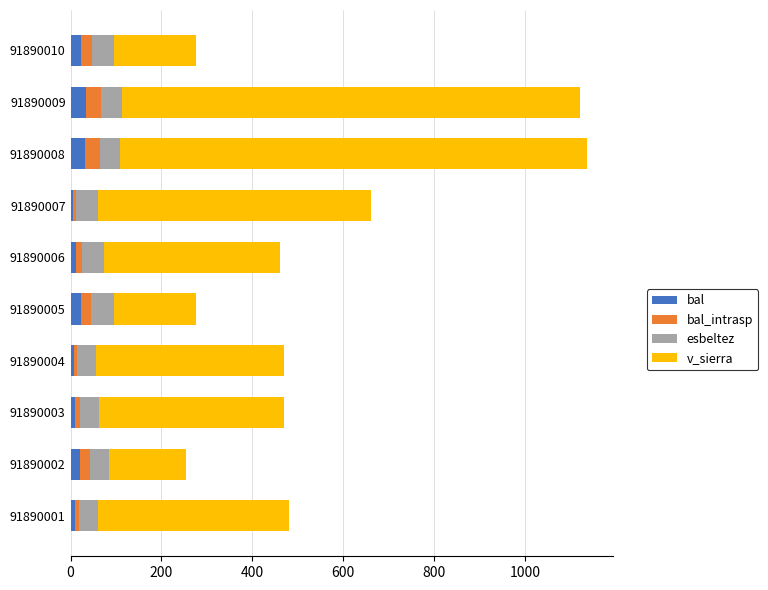

What is the average value of the bal series?

17.6